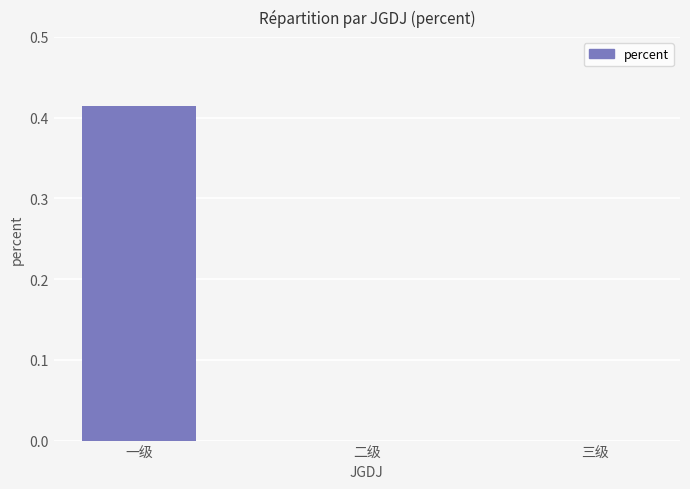

Which label corresponds to the largest value in the chart?

一级